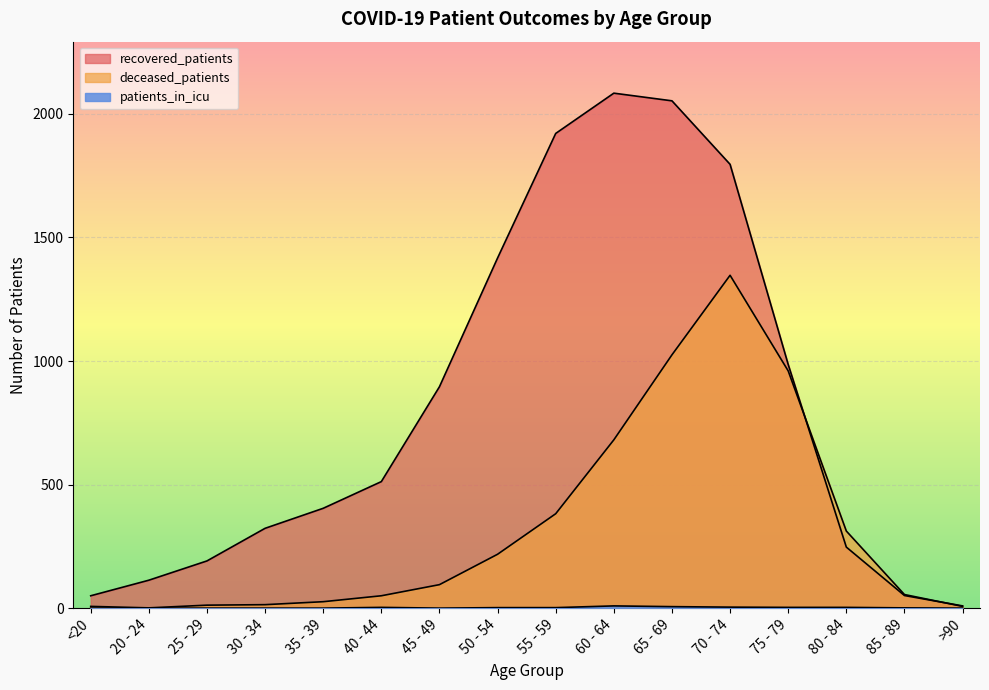

How many times do recovered_patients and deceased_patients cross each other?

2